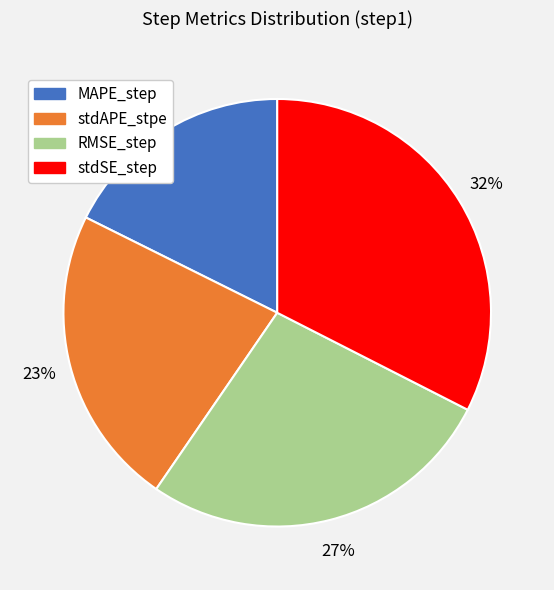

Between MAPE_step and stdSE_step, which is larger?

stdSE_step